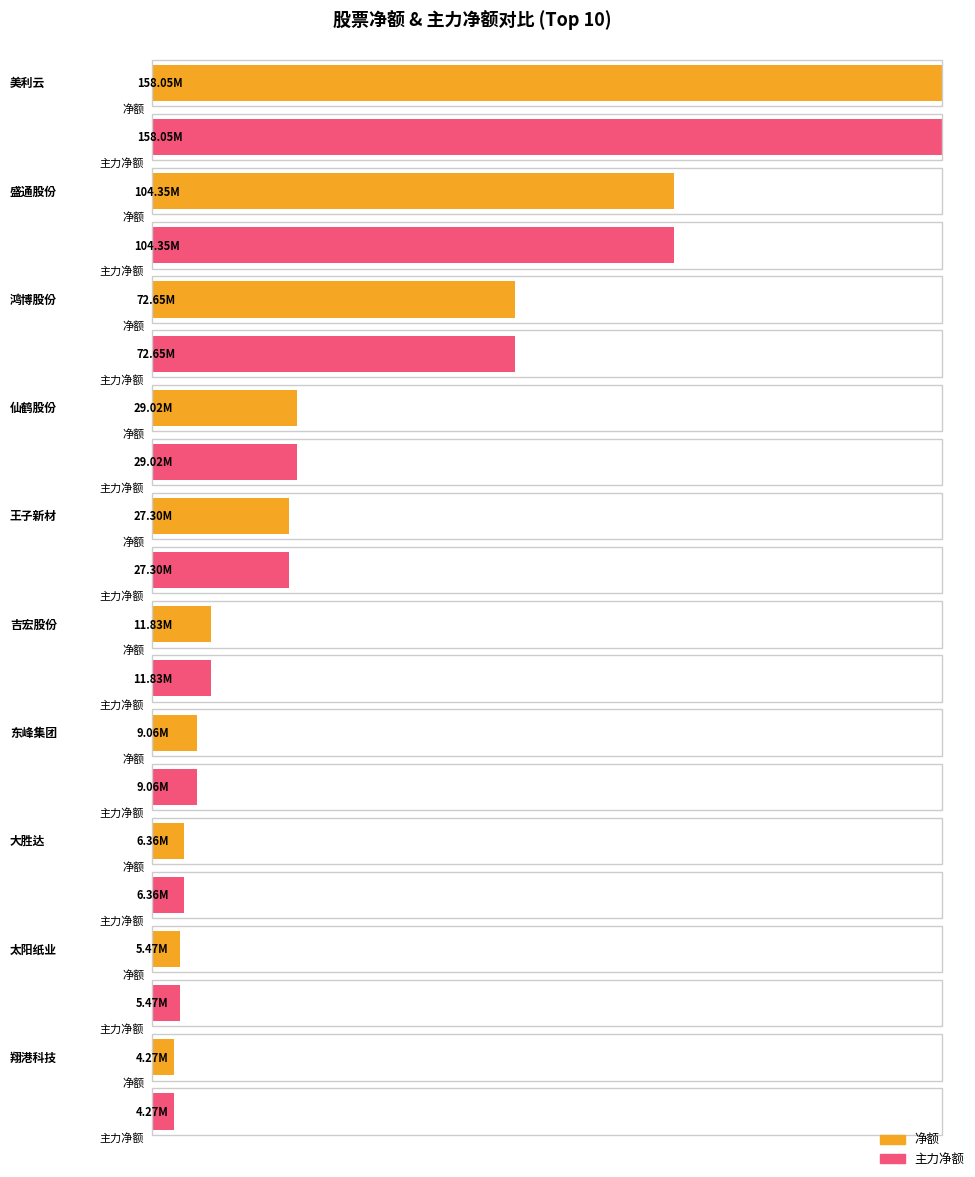

Reading right to left, transcribe all the data shown in this chart.

净额: 4265231	5466858	6358532	9059811	11831934	27297623	29015112	72647570	104353768	158053489
主力净额: 4265231	5466858	6358532	9059811	11831934	27297623	29015112	72647570	104353768	158053489